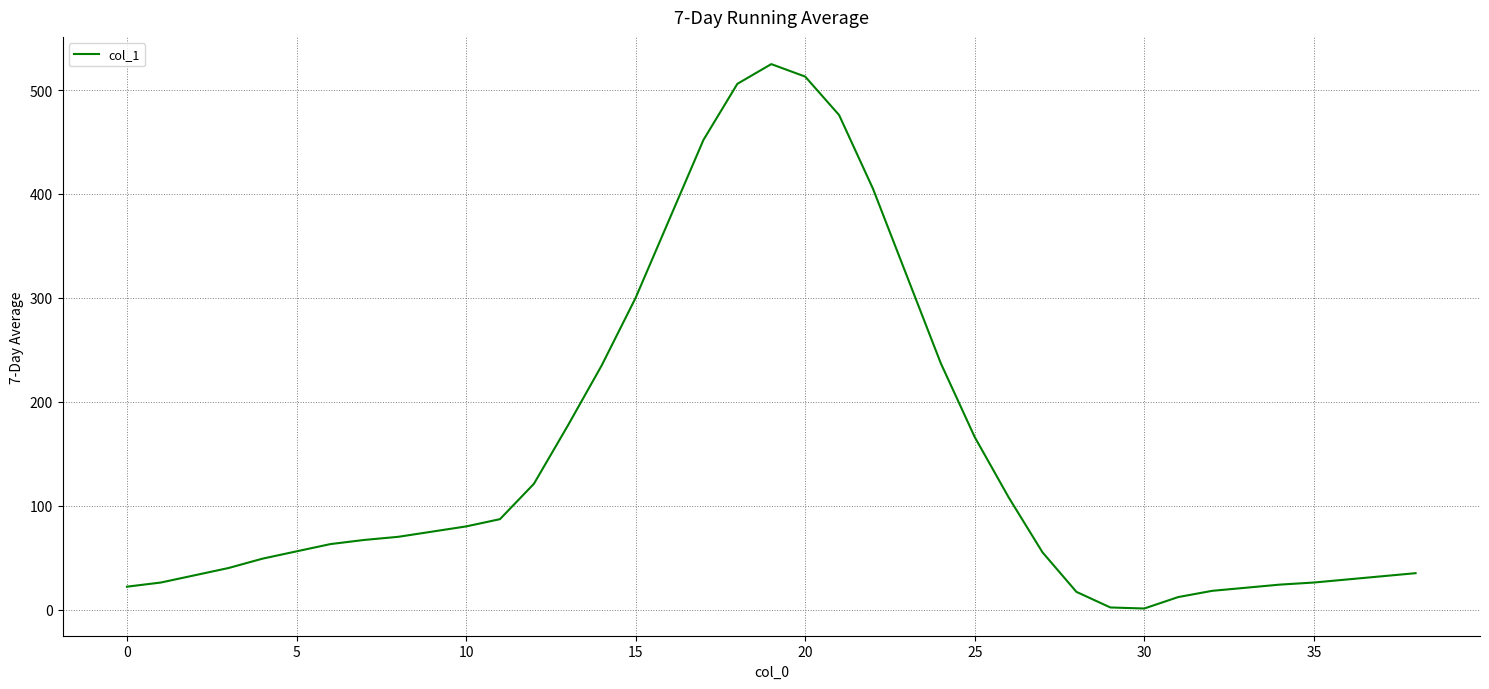

What is the greatest value displayed?

525